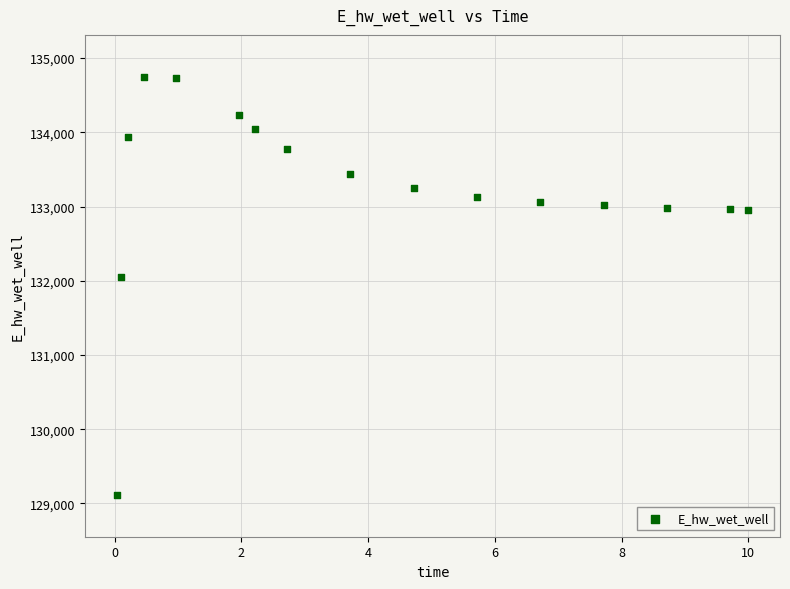

What Y value in the scatter plot is closest to 131931?

132054.5